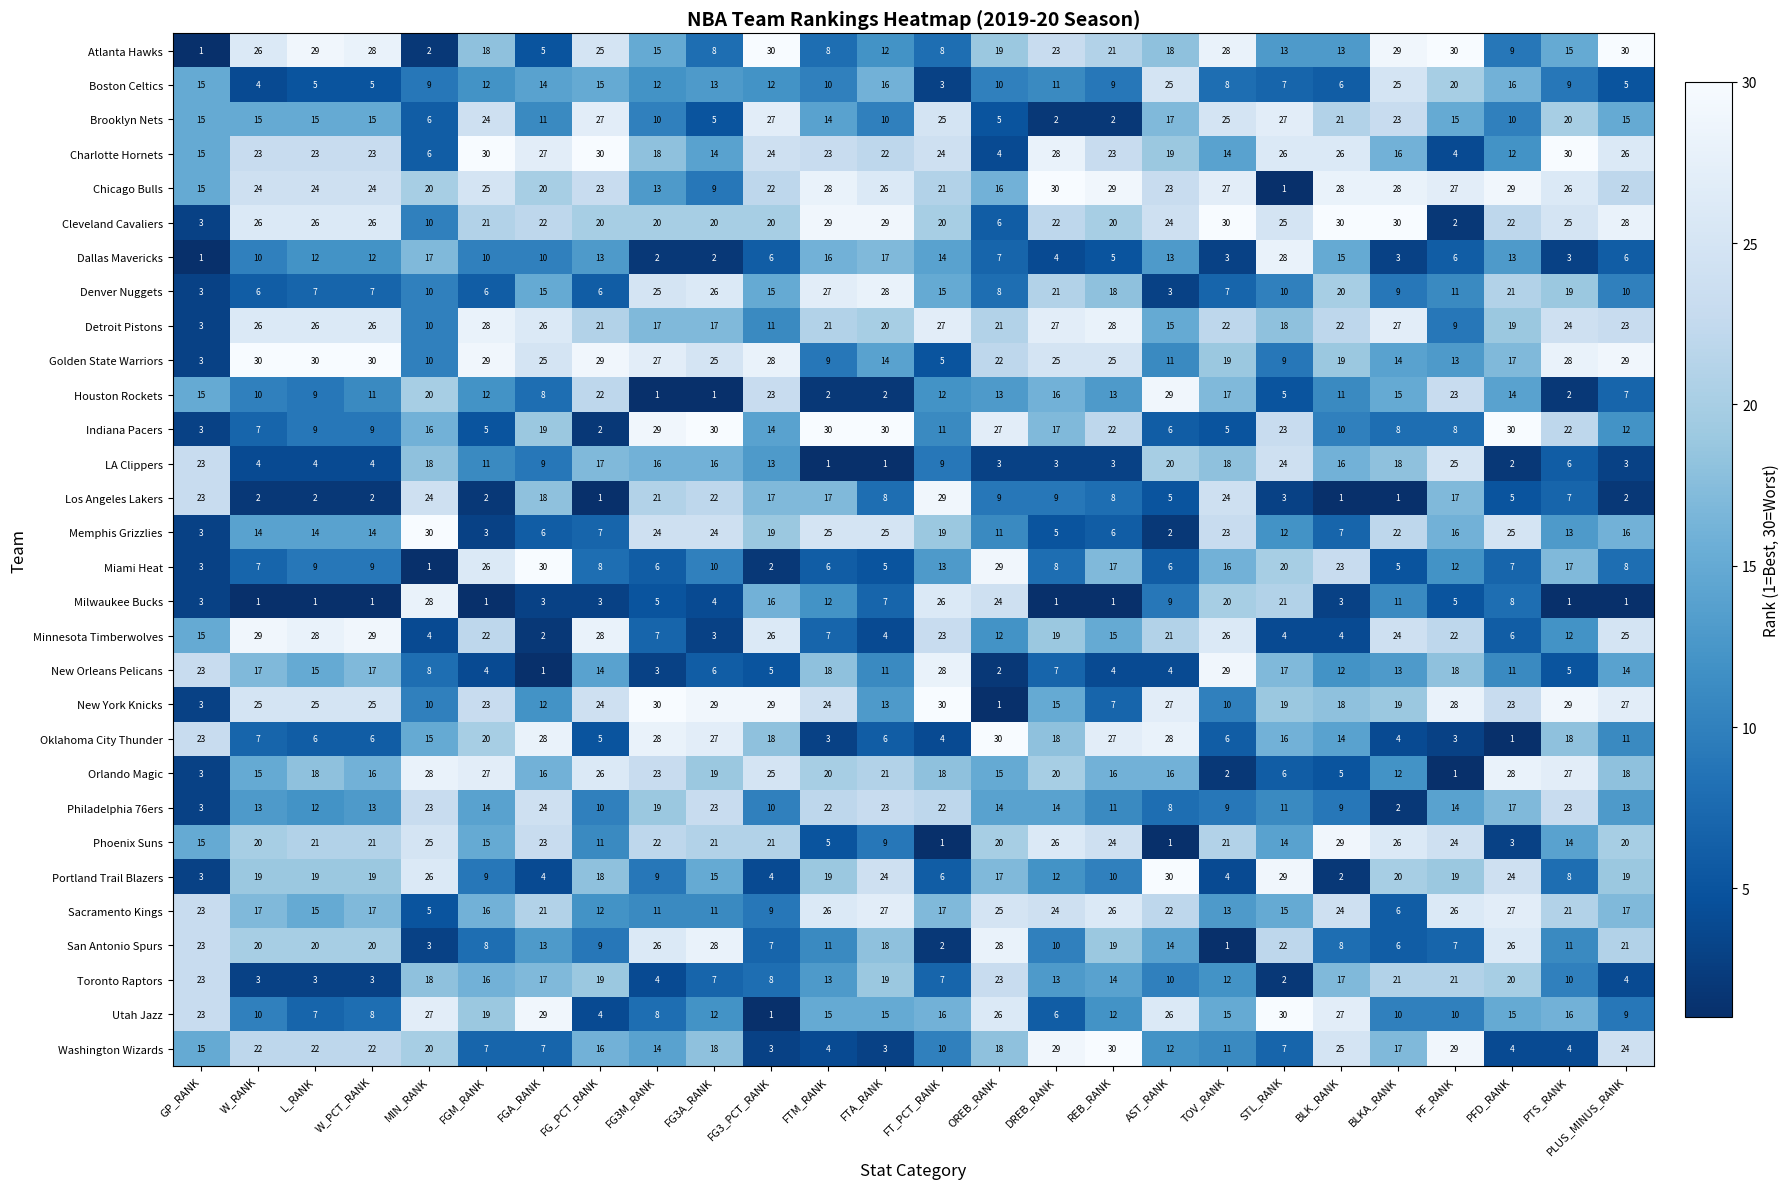

What is the greatest value displayed?

30